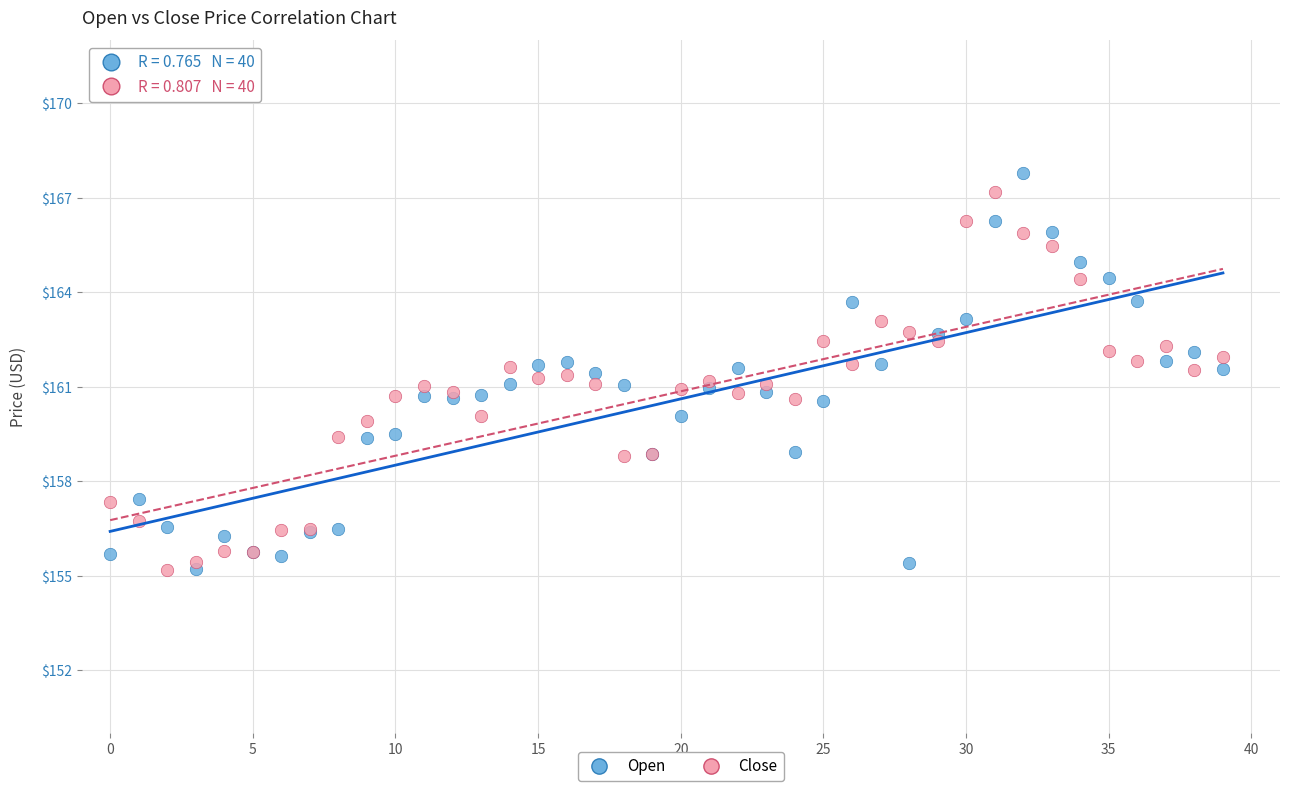

What are all the series names shown in the legend?

Open, Close